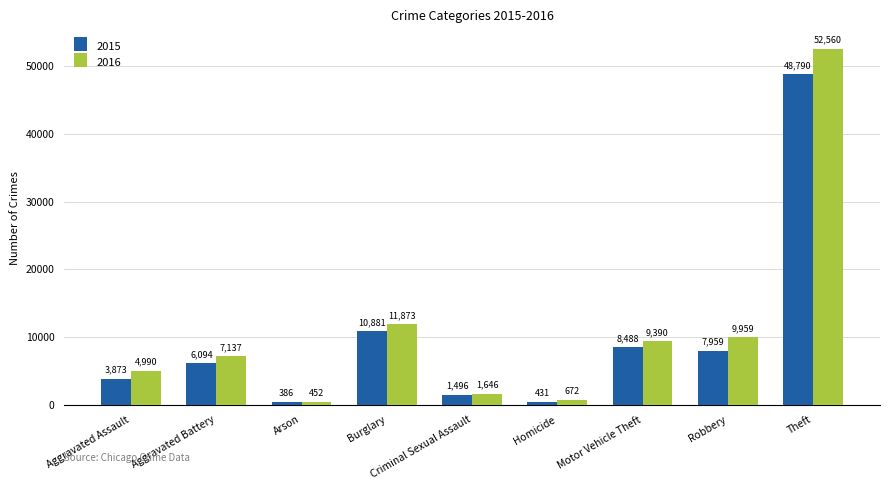

List the series in order of their peak value, lowest first.

2015, 2016